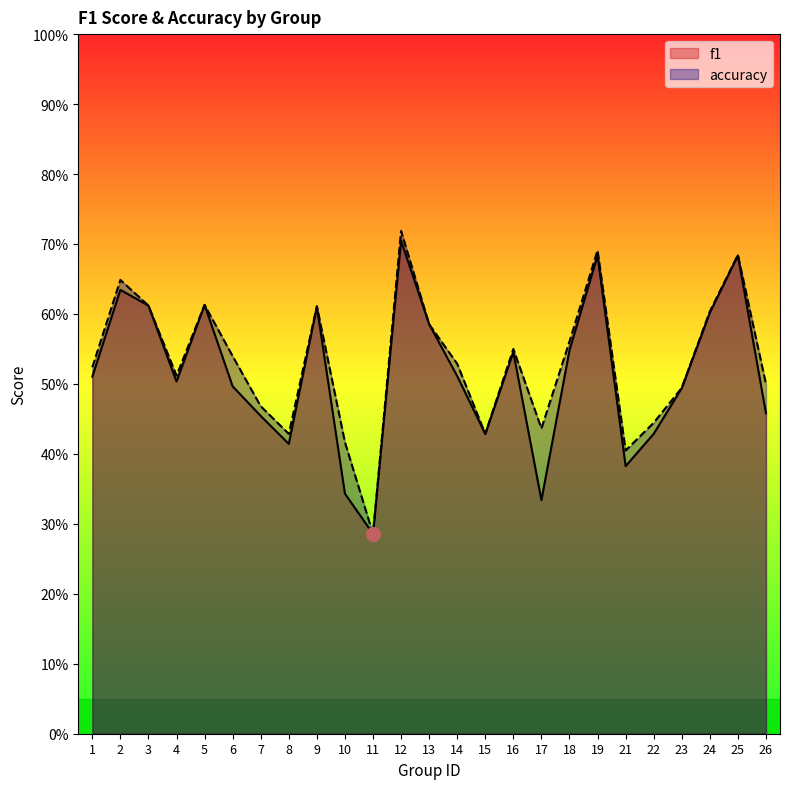

The accuracy series shows 0.5 at 6. True or false?

True